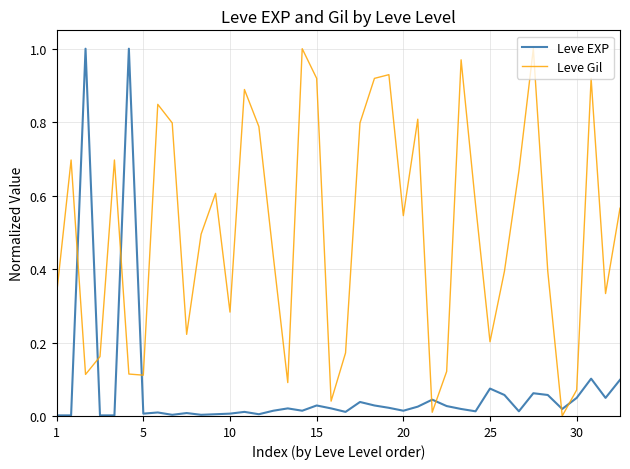

List the series in order of their overall mean, lowest first.

Leve EXP, Leve Gil